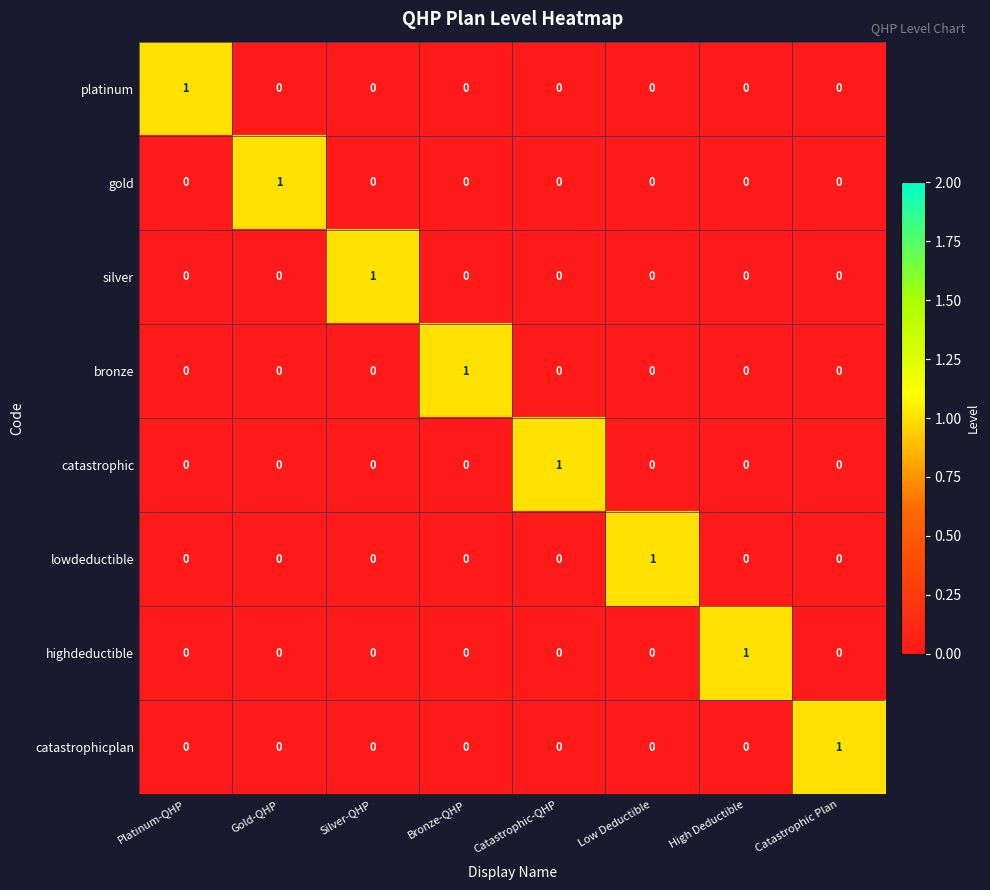

What is the difference between the highest and lowest values at Catastrophic-QHP?

1